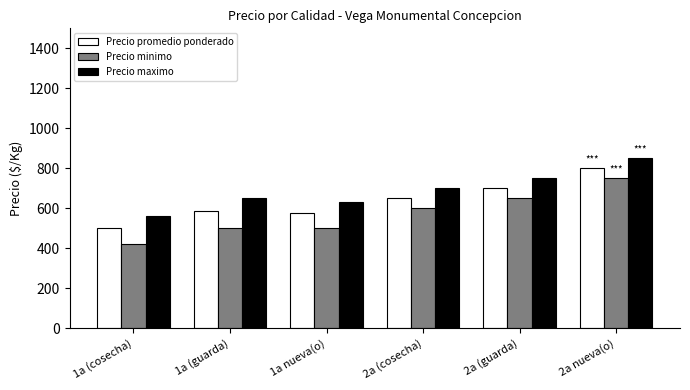

At which label is Precio minimo closest to 585?

2a (cosecha)